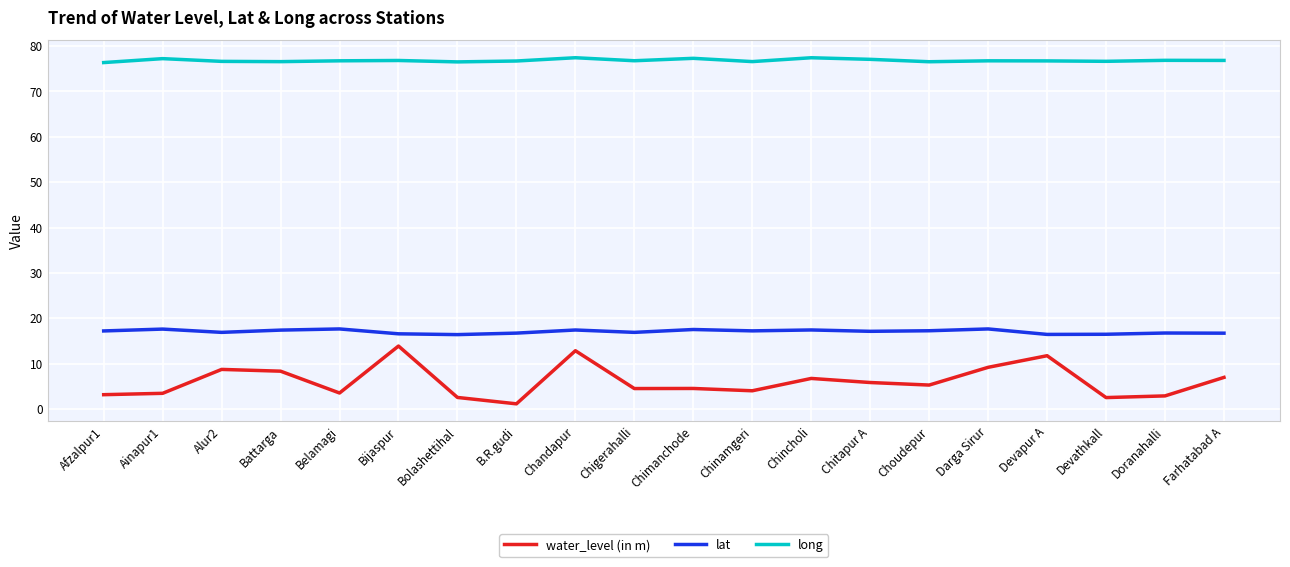

Rank the series by their maximum value, from highest to lowest.

long, lat, water_level (in m)